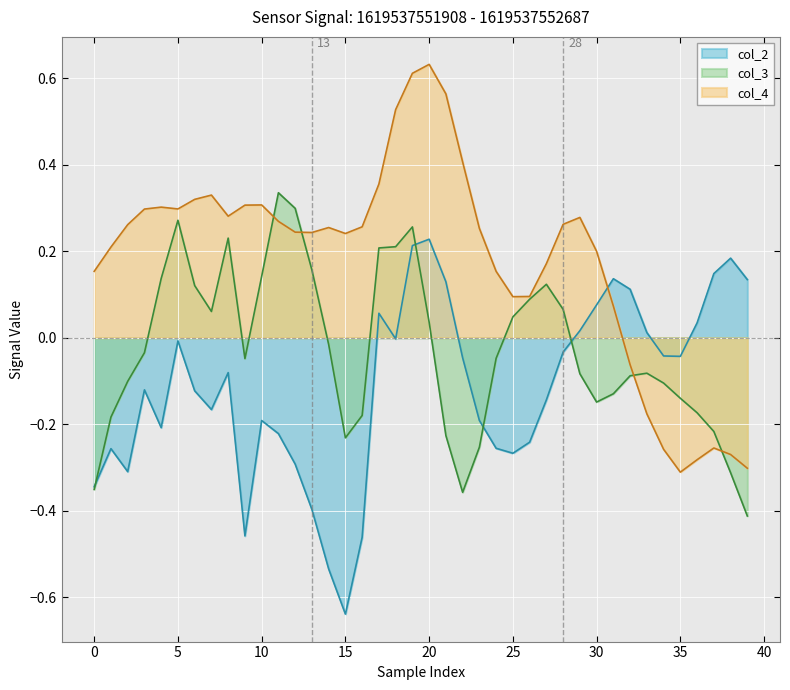

What are all the series names shown in the legend?

col_2, col_3, col_4